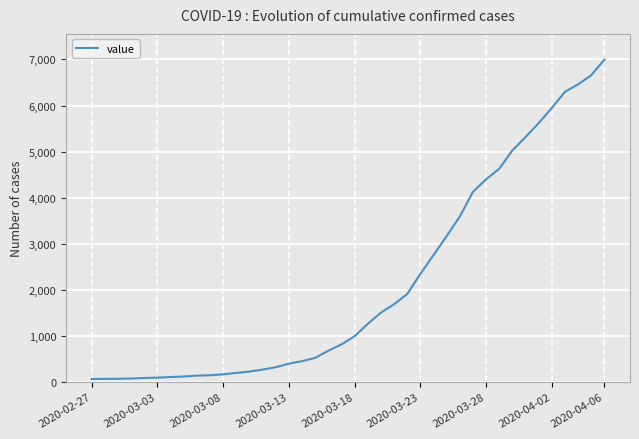

What is the difference between the maximum and minimum values?

6931